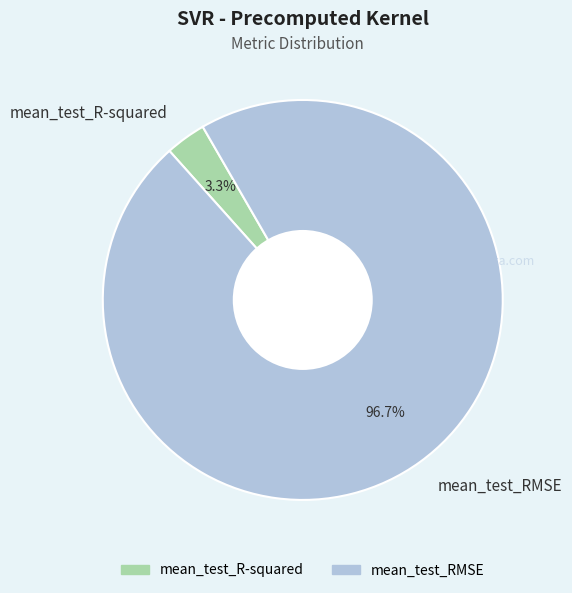

What is the total percentage of mean_test_R-squared and mean_test_RMSE?

100.0%